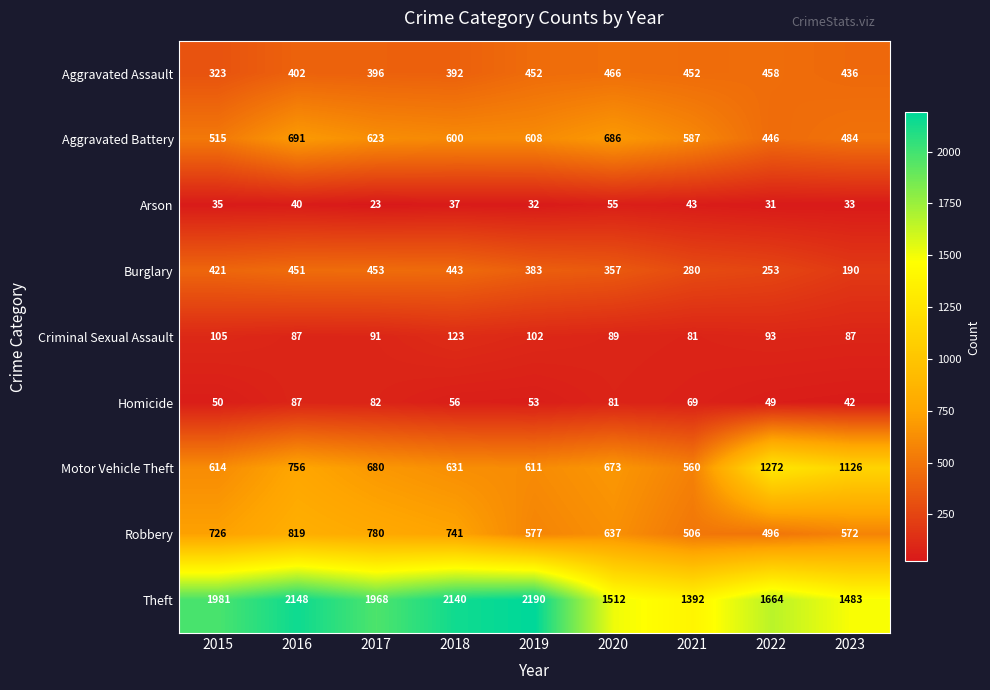

The value of Motor Vehicle Theft at 2022 is 1272. True or false?

True